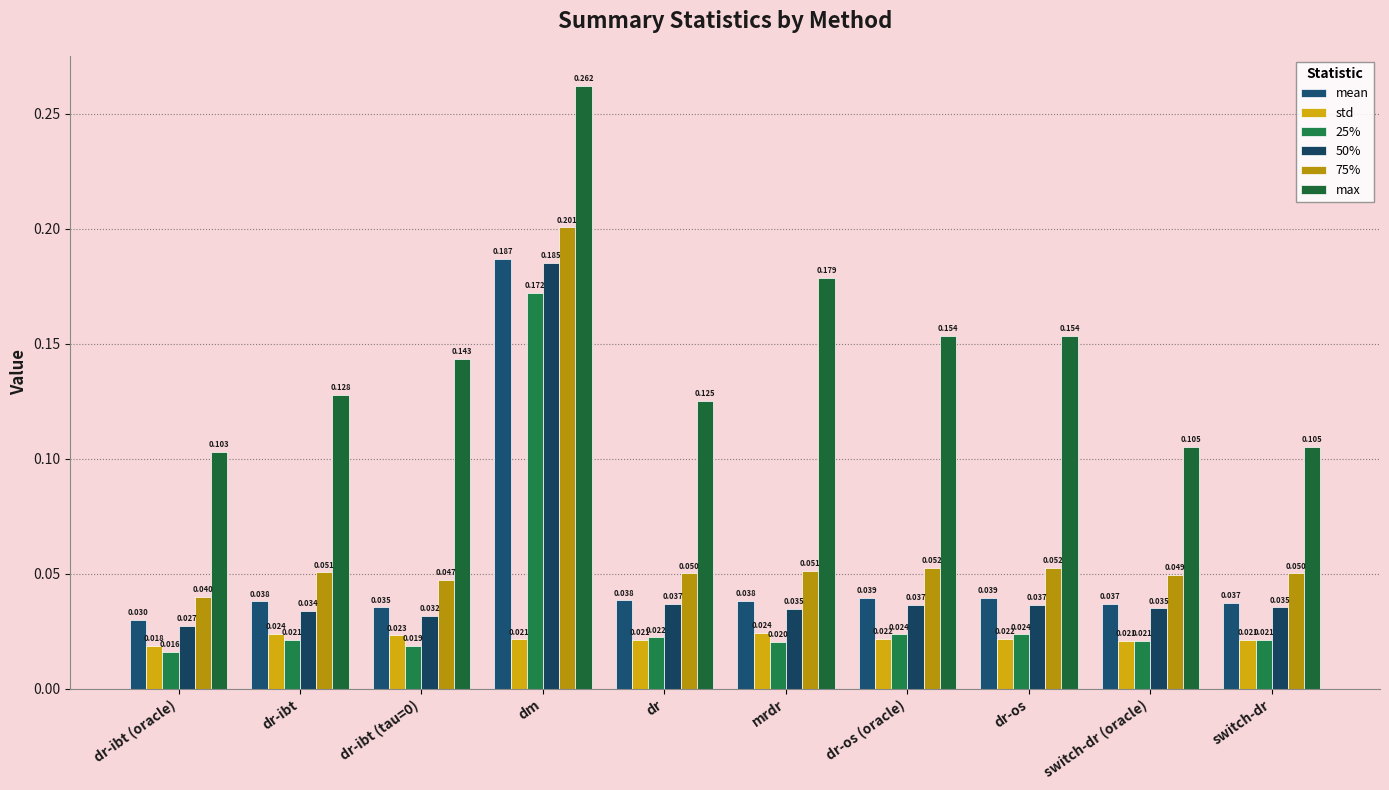

What is the difference between the highest and lowest values at switch-dr?

0.1